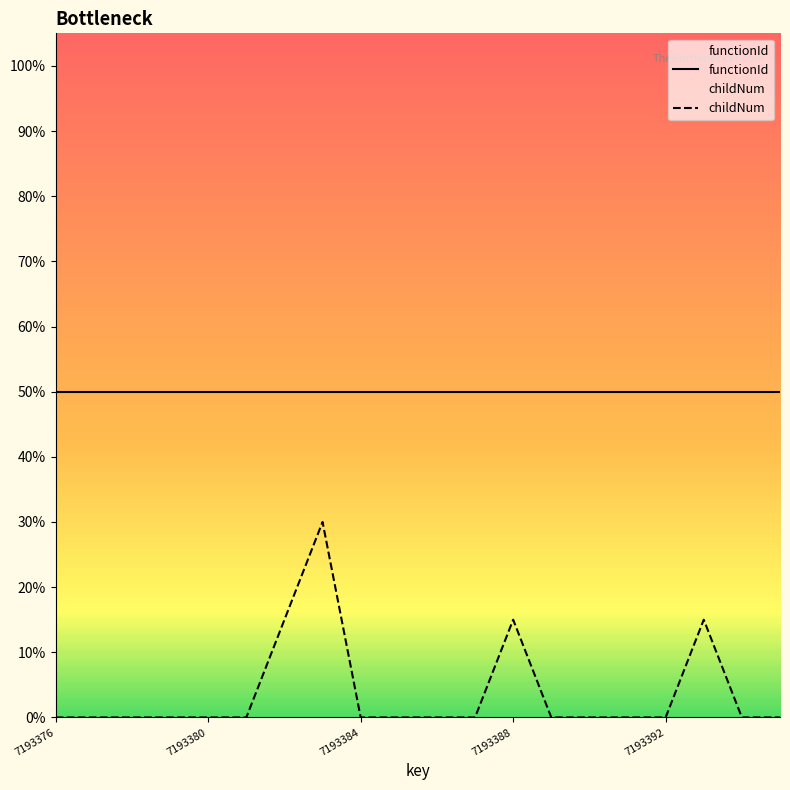

The value of childNum at 17 is 25. True or false?

False